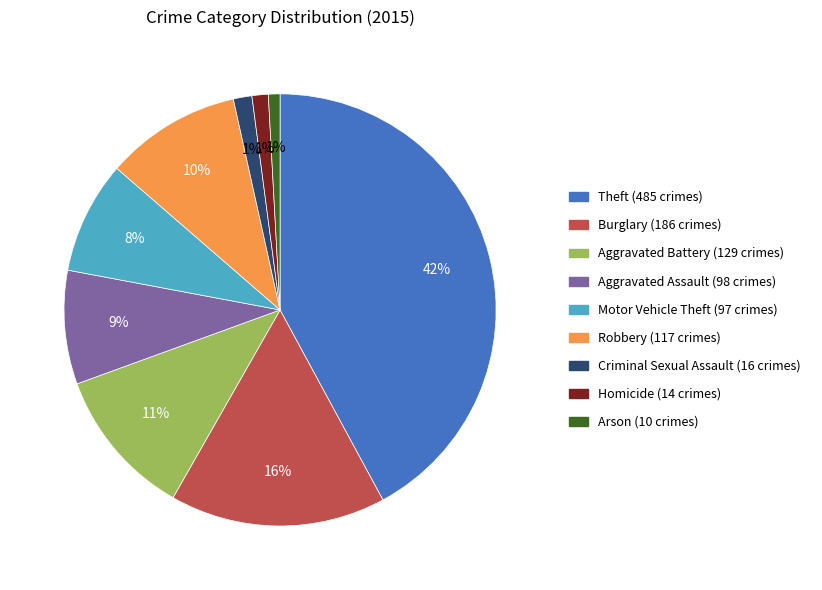

Is there a majority slice in this chart?

No